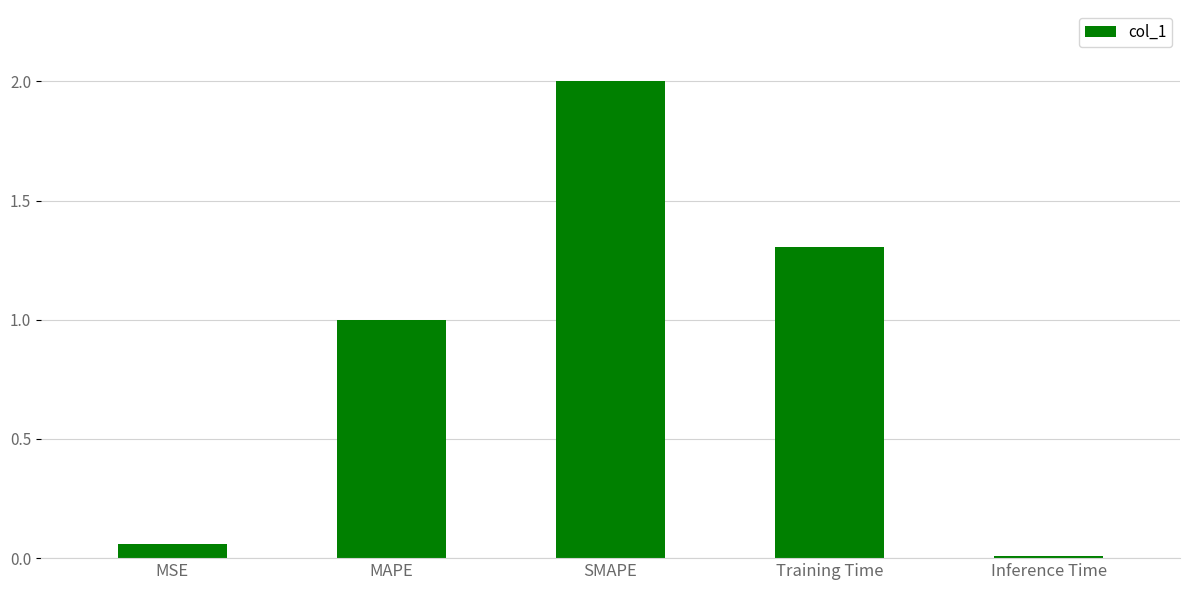

What is the greatest value displayed?

2.0